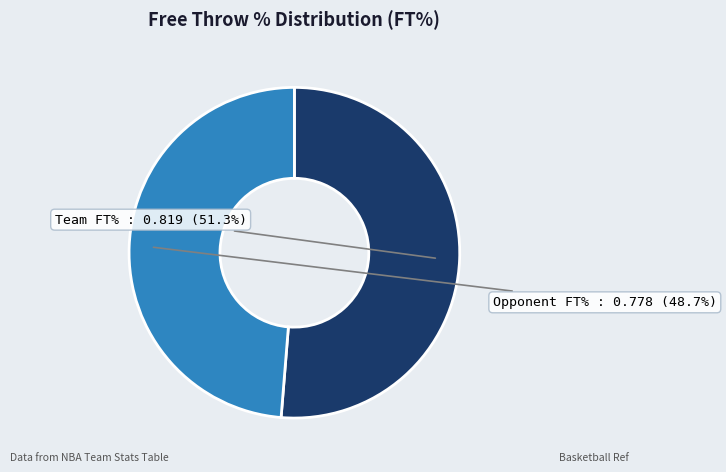

What is the largest slice in the pie chart?

Team FT%